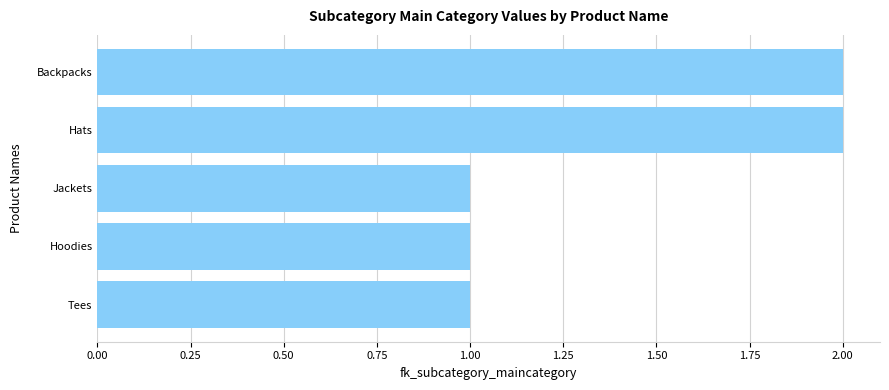

The value at Hoodies is 0. True or false?

False